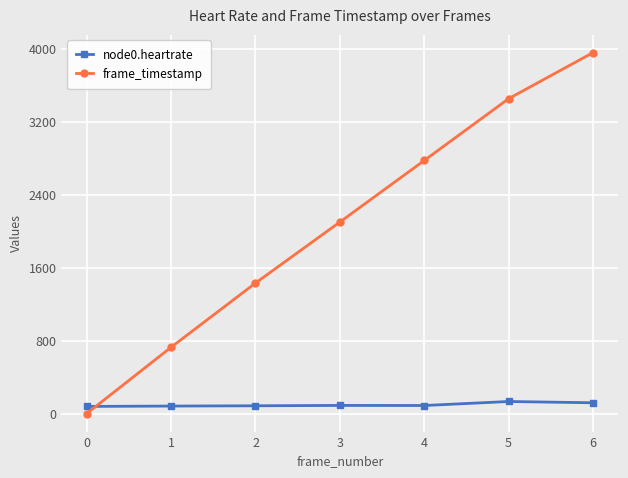

Is the value of frame_timestamp at 6 greater than the value of node0.heartrate at 0?

Yes